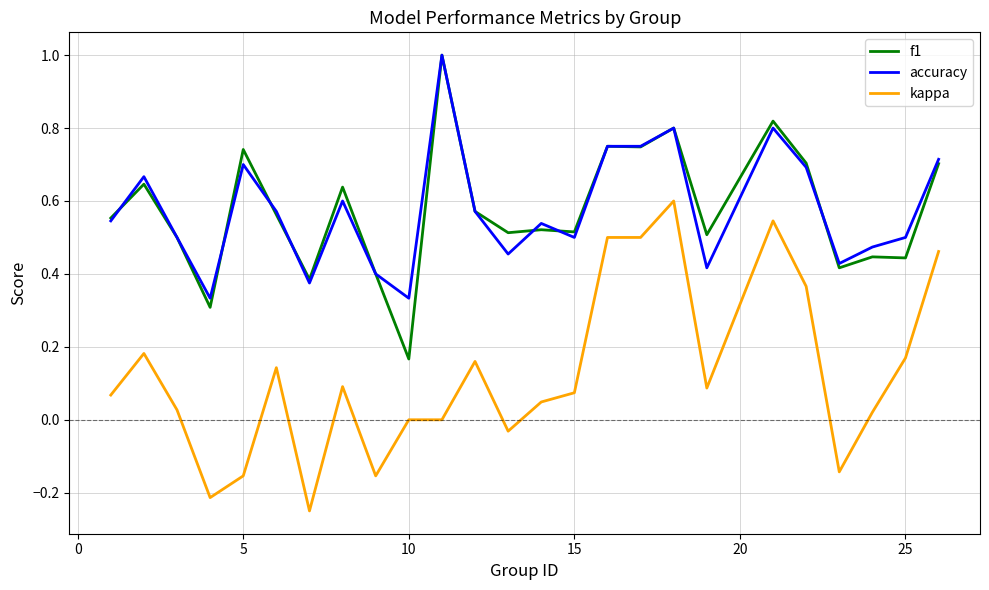

True or false: kappa and accuracy intersect in this chart.

False